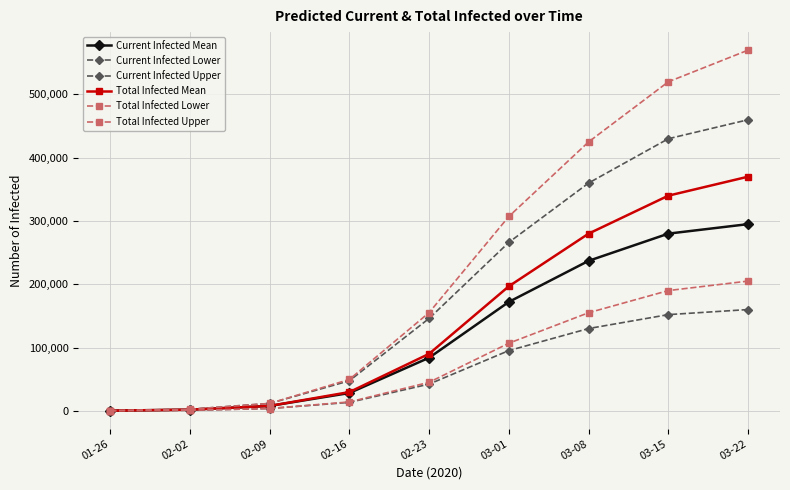

True or false: Current Infected Lower has more than 2 points higher than both neighbors.

False